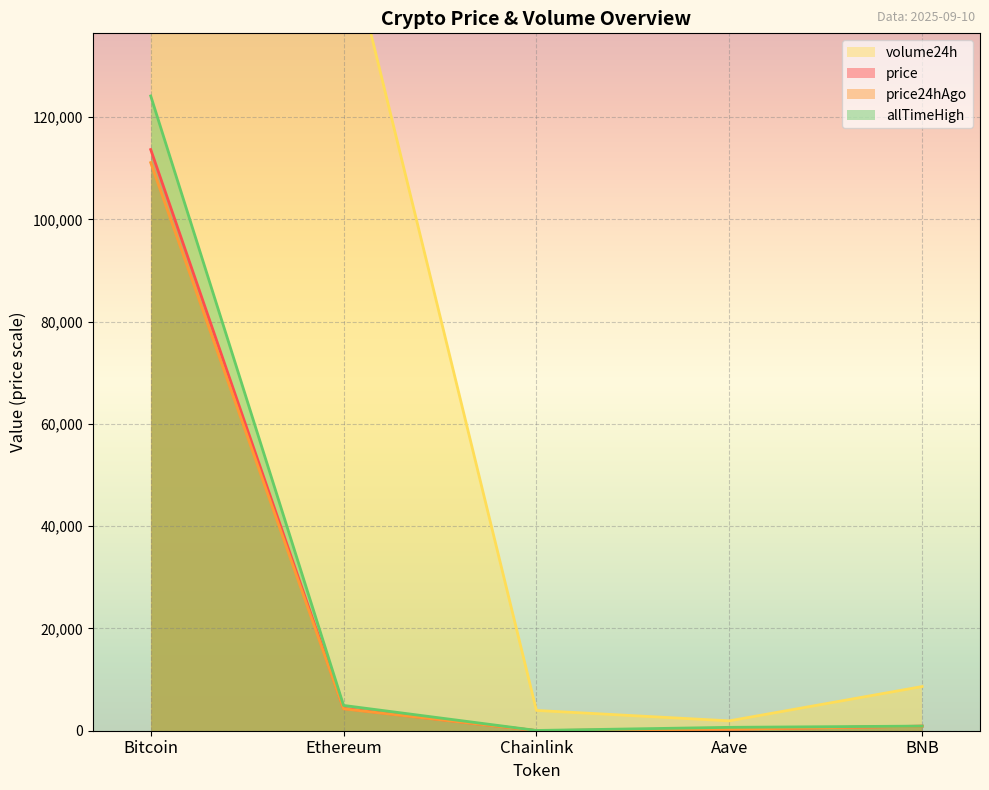

Rank the series at Chainlink from highest to lowest value.

volume24h, allTimeHigh, price, price24hAgo